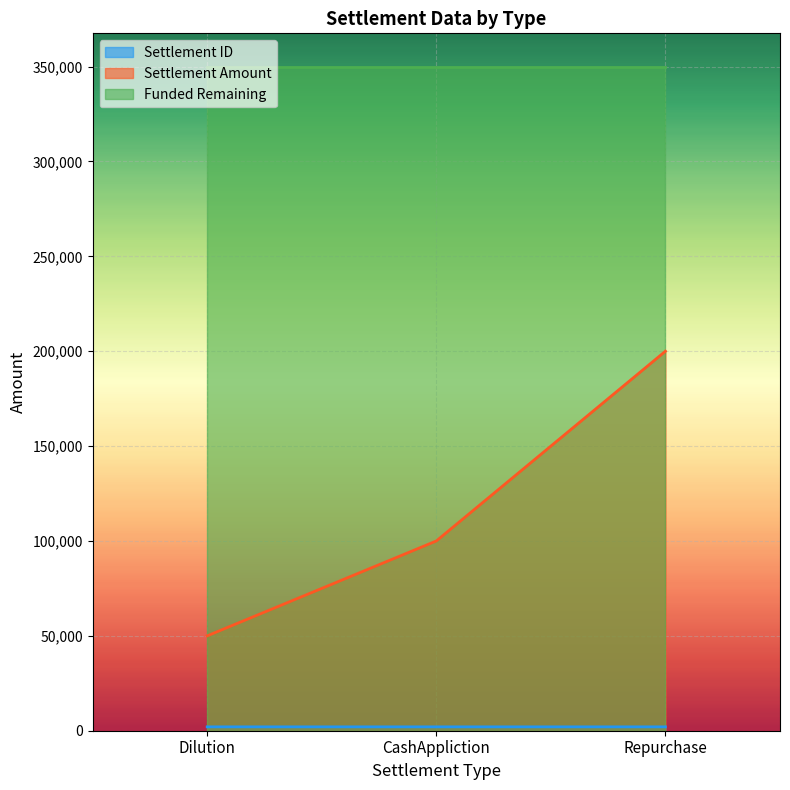

True or false: Settlement Amount has a value of 50660 at Repurchase.

False